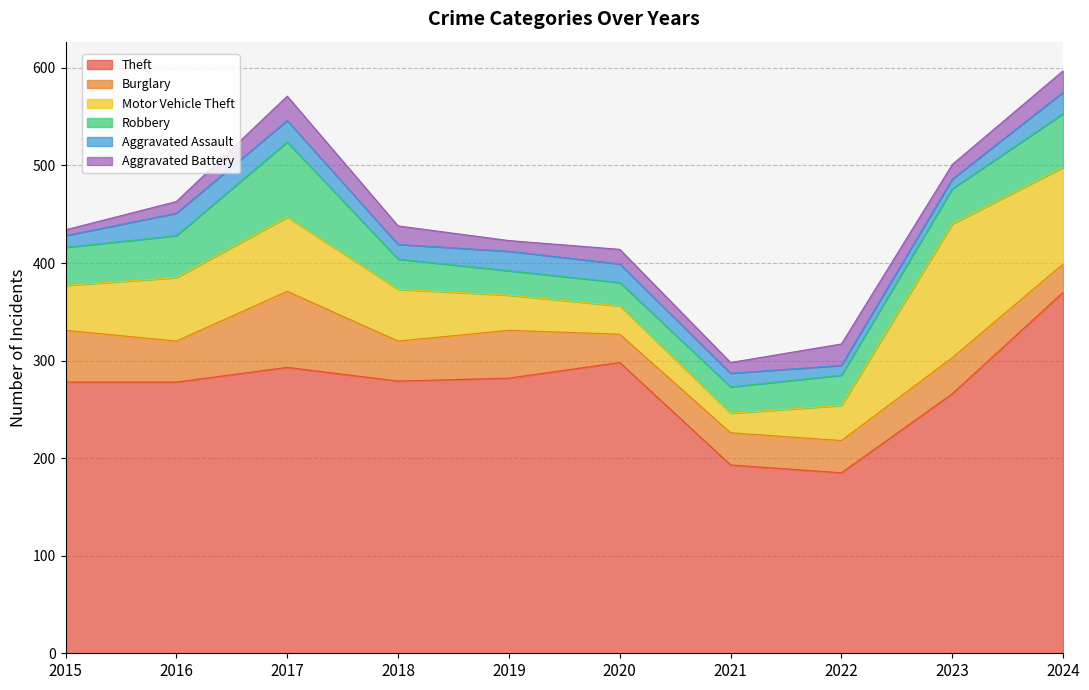

Rank the series at 2022 from lowest to highest value.

Aggravated Assault, Aggravated Battery, Robbery, Burglary, Motor Vehicle Theft, Theft